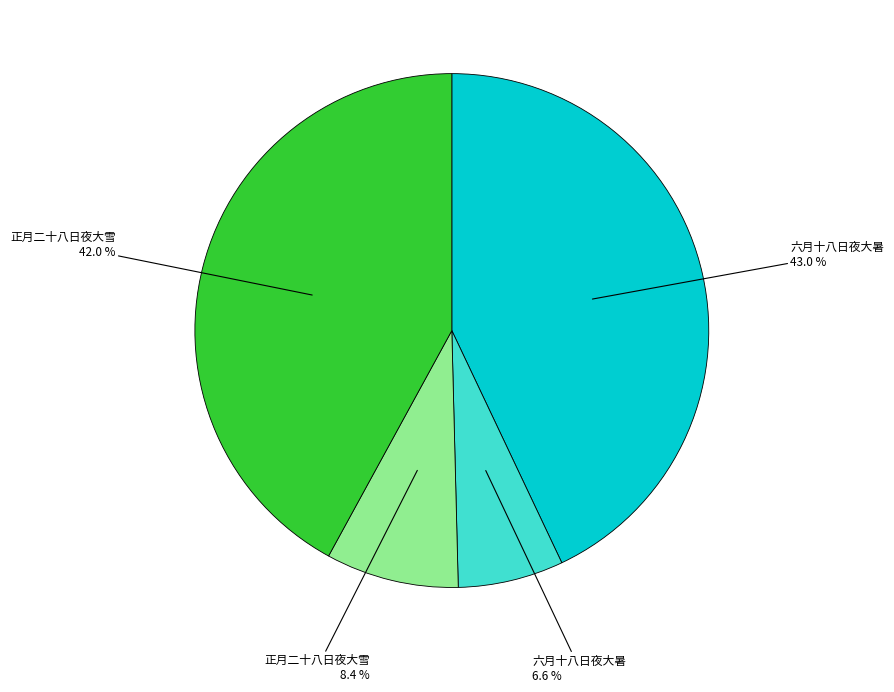

Is there a majority slice in this chart?

No